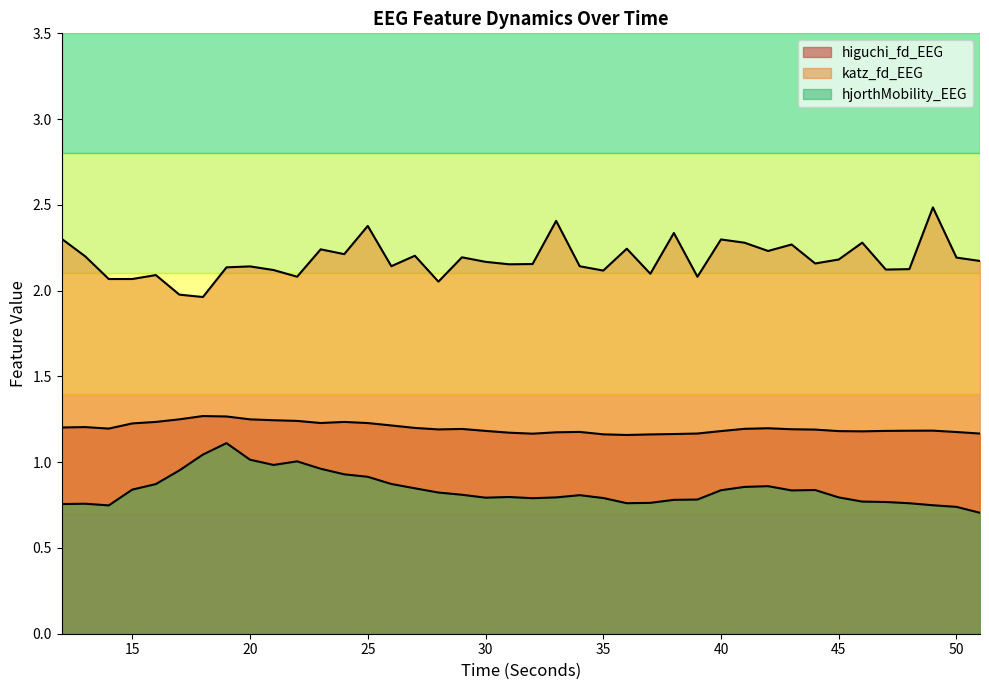

True or false: higuchi_fd_EEG has a value of 0.7 at 13.

False